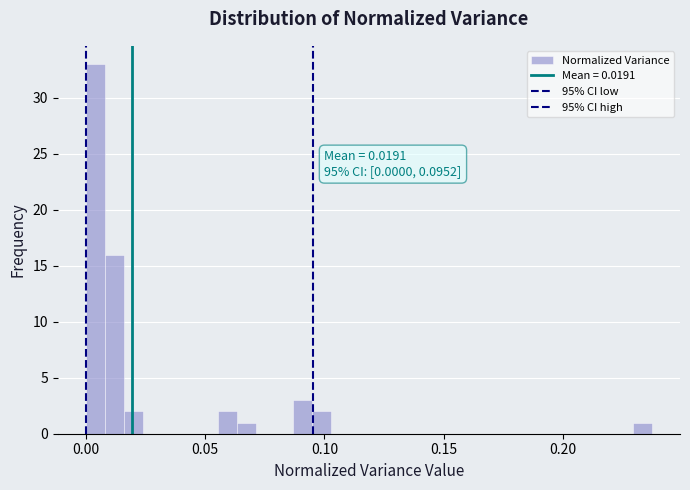

Read against the x-axis, roughly where is the centre of the tallest bar?

0.005